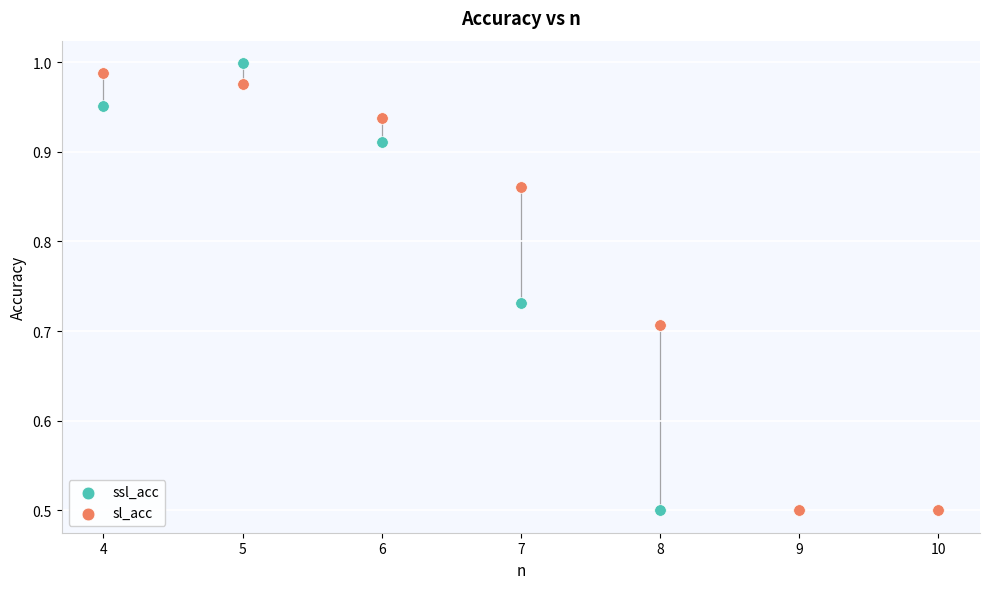

Which series has the largest Y range (max minus min)?

ssl_acc